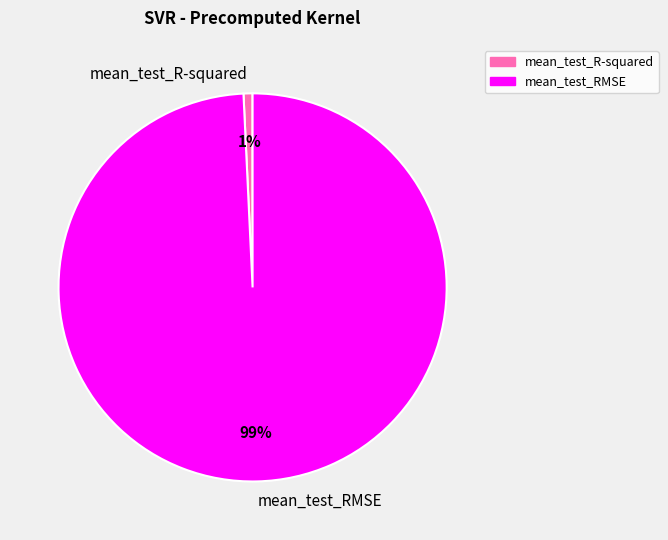

To the nearest percent, what is the difference between the mean_test_RMSE and mean_test_R-squared slice percentages?

98%